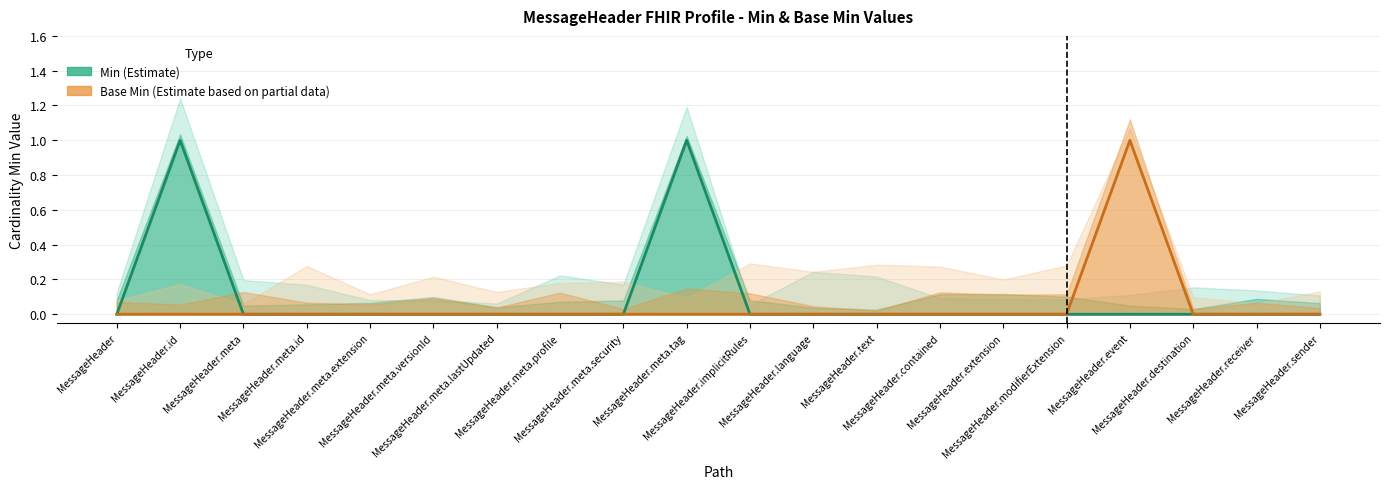

The Base Min (Estimate based on partial data) series shows 0 at MessageHeader.modifierExtension. True or false?

True